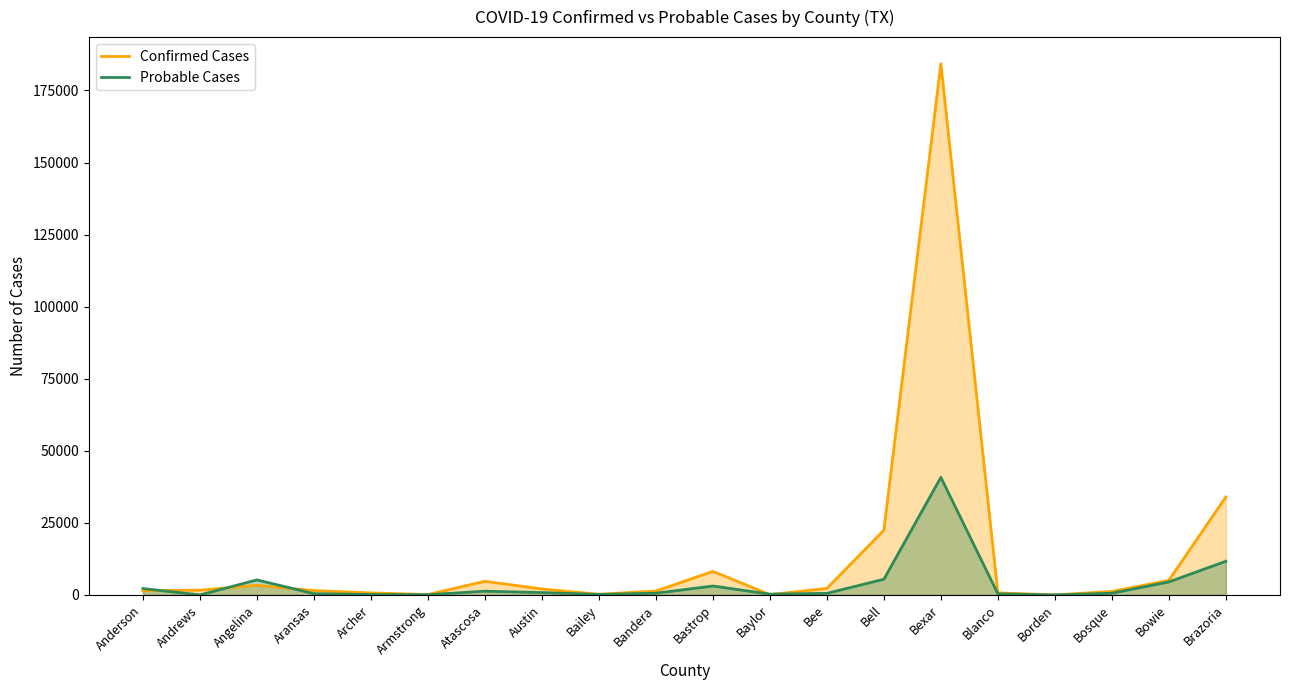

How many intersections are there between Confirmed Cases and Probable Cases?

5